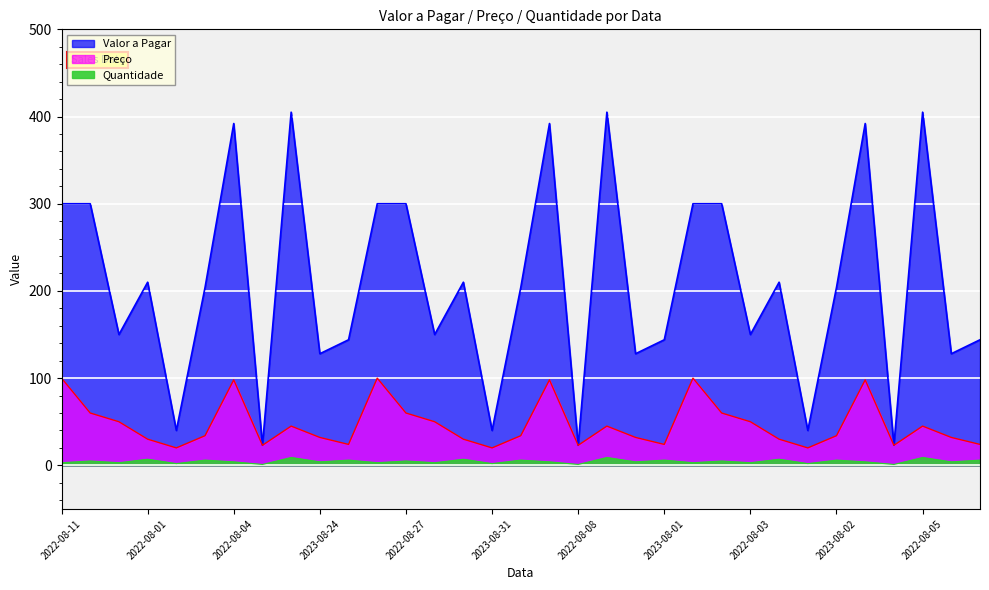

How many interior local peaks does the Valor a Pagar series have?

9